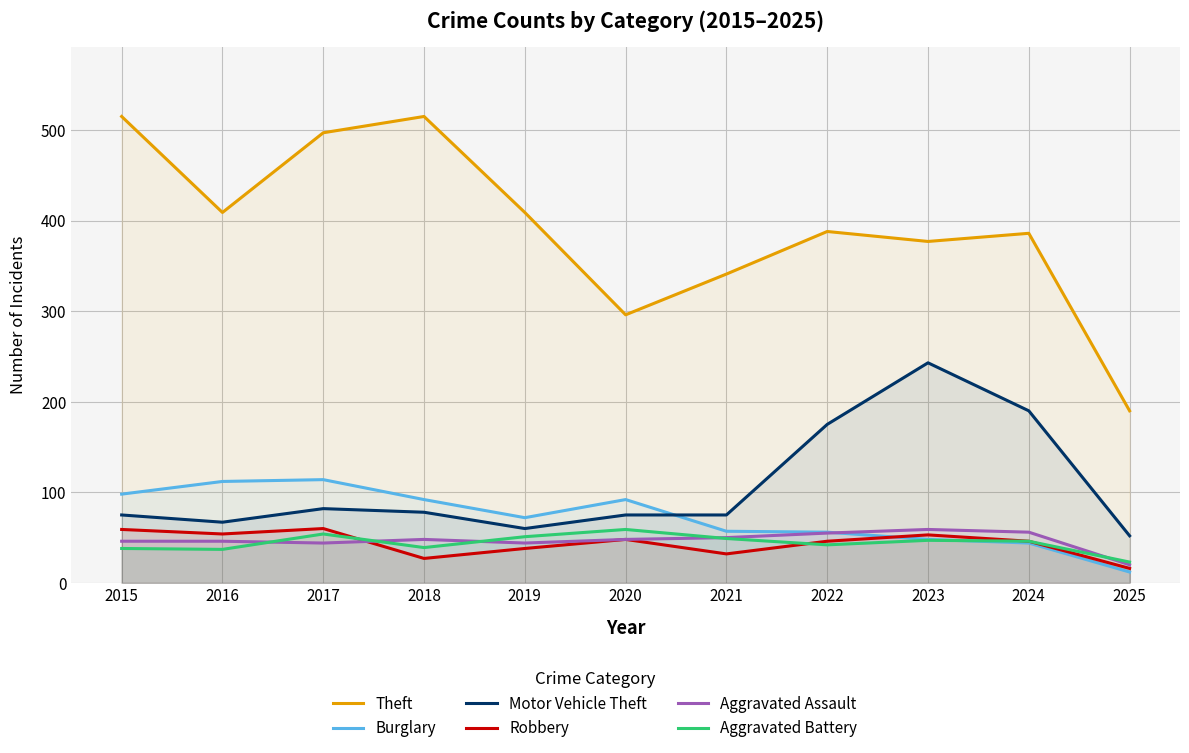

What are all the series names shown in the legend?

Theft, Burglary, Motor Vehicle Theft, Robbery, Aggravated Assault, Aggravated Battery